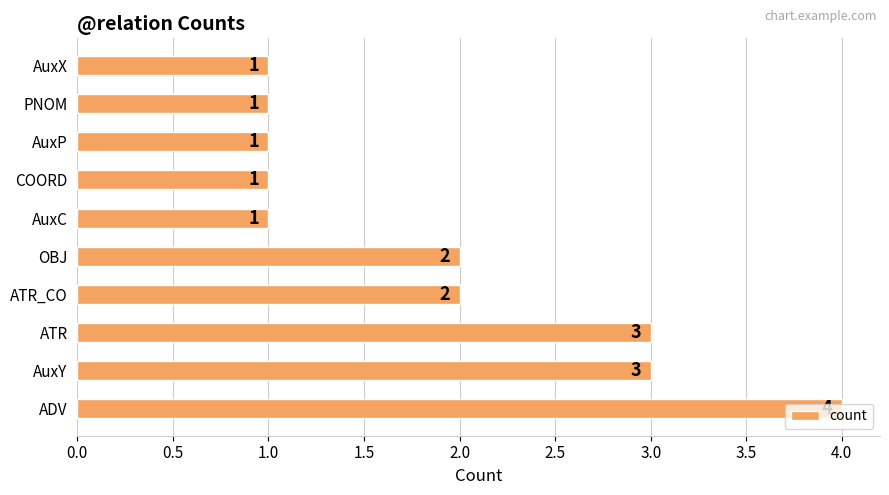

True or false: the data shows 1 at COORD.

True